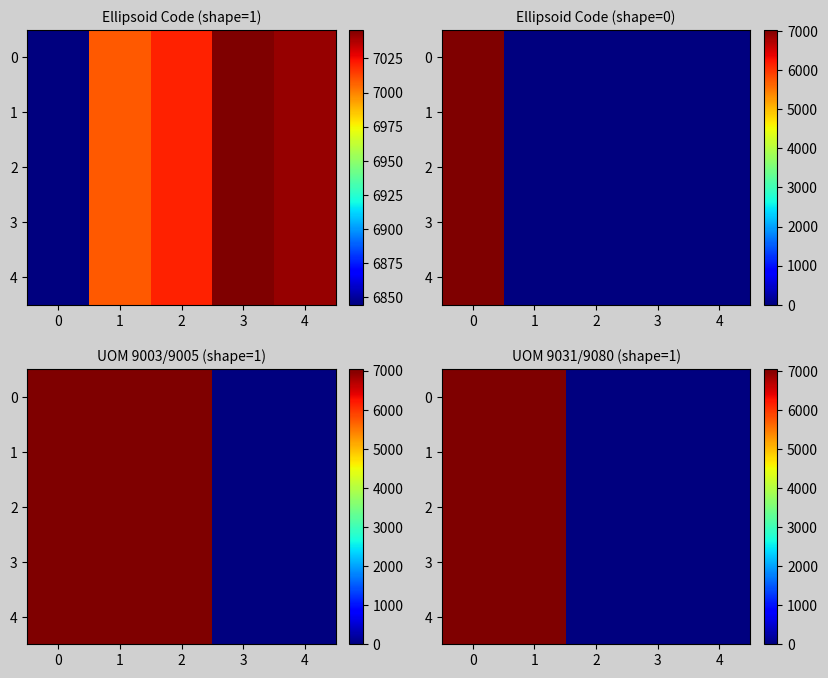

Rank the series at 4 from highest to lowest value.

0, 1, 2, 3, 4